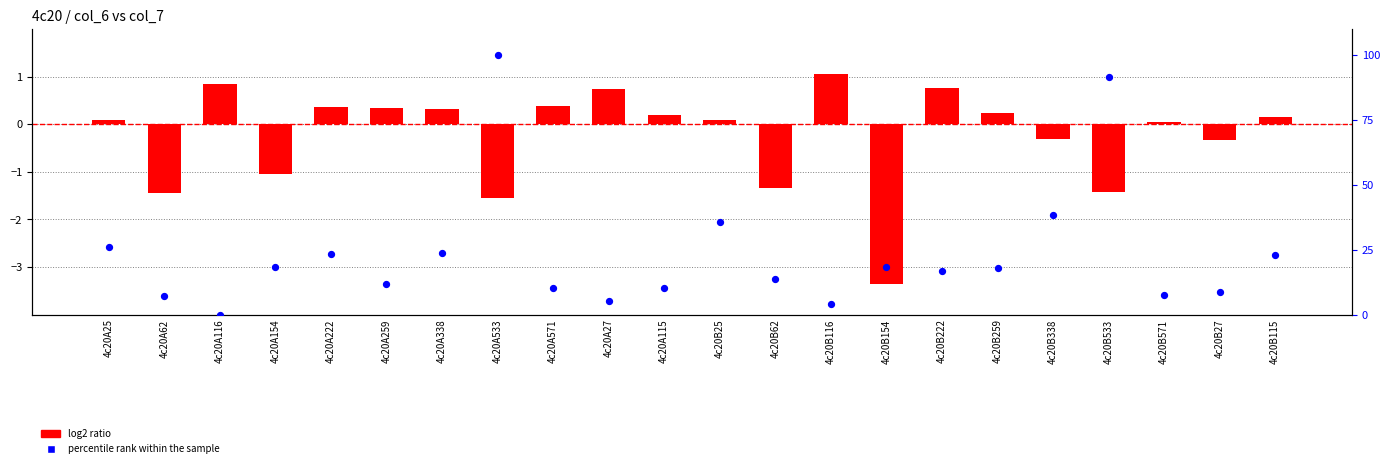

Which series reaches the minimum Y coordinate?

log2 ratio